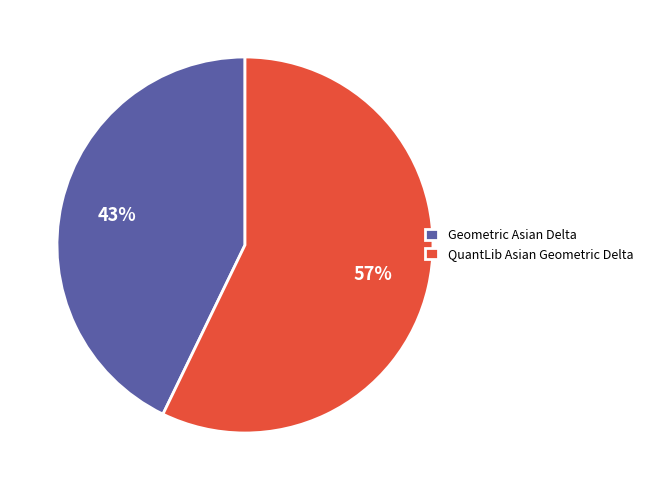

How many slices are in this pie chart?

2